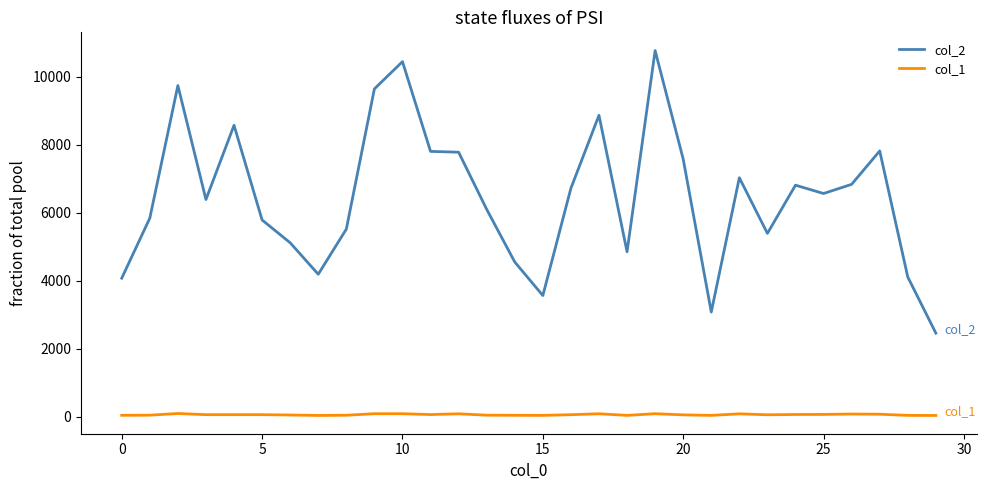

What is the average value of the col_1 series?

68